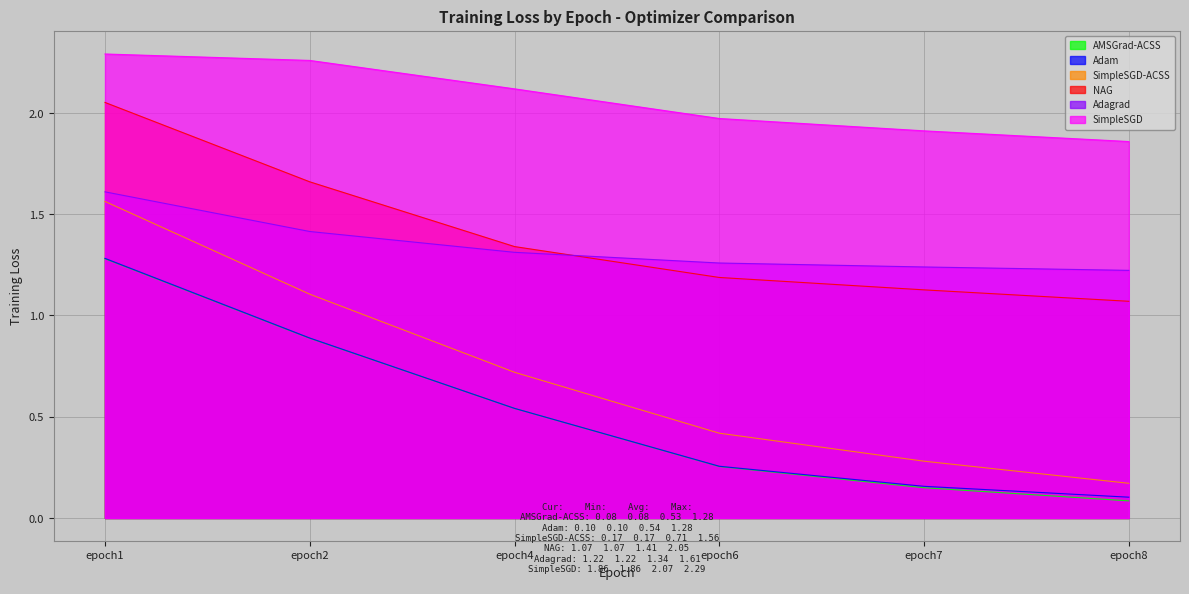

At which category is the sum across all series the highest?

epoch1